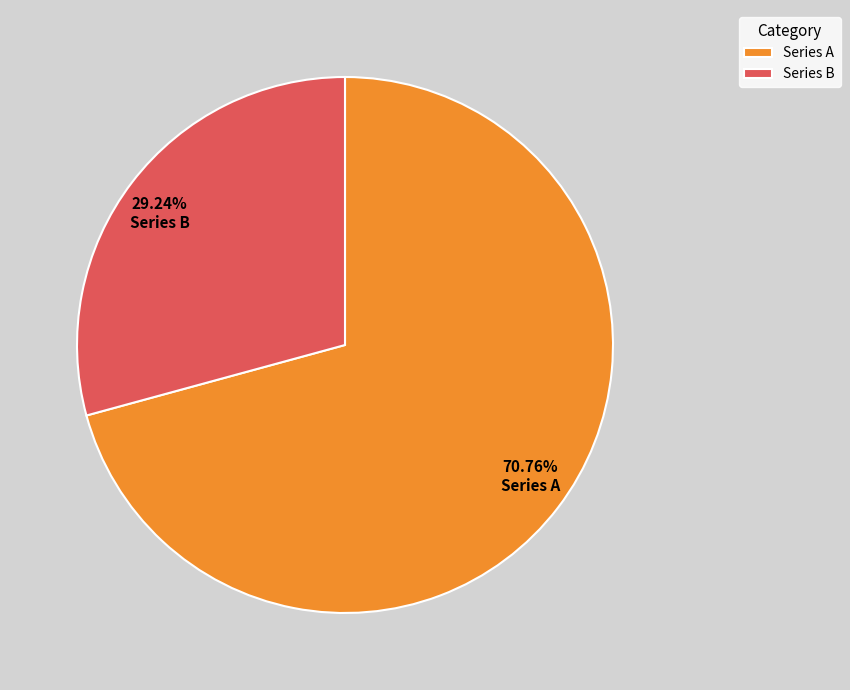

Is the sum of Series A and Series B greater than half?

Yes